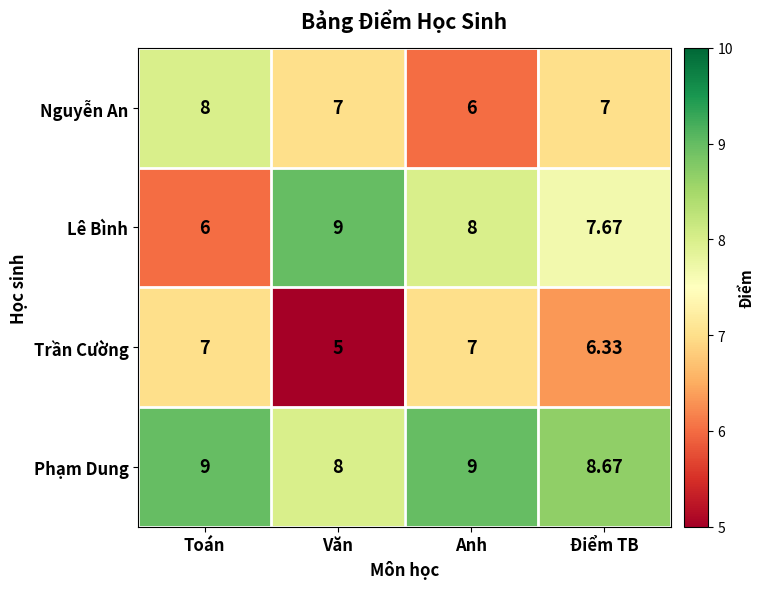

List the series in order of their overall mean, lowest first.

Trần Cường, Nguyễn An, Lê Bình, Phạm Dung